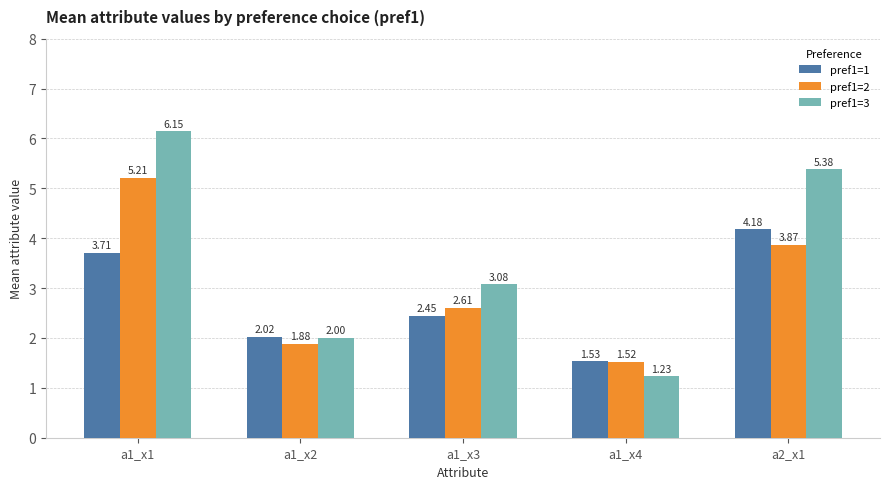

True or false: pref1=2 has a value of 0.7 at a1_x3.

False